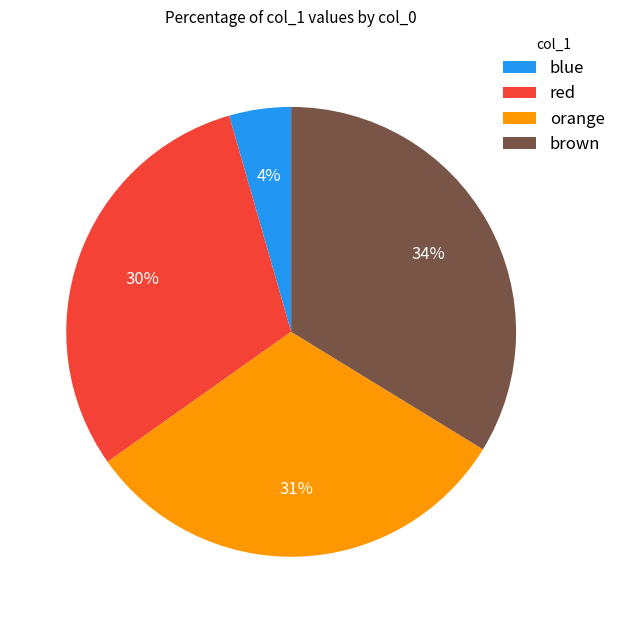

Does brown account for over 50% of the chart?

No